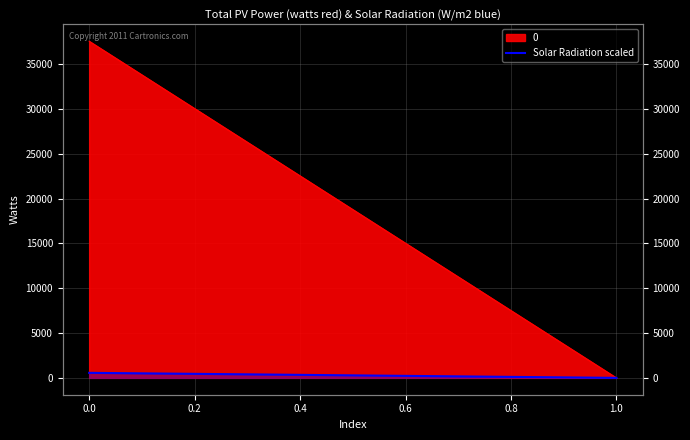

Is it true that the value at 0.0 is 941.9?

False